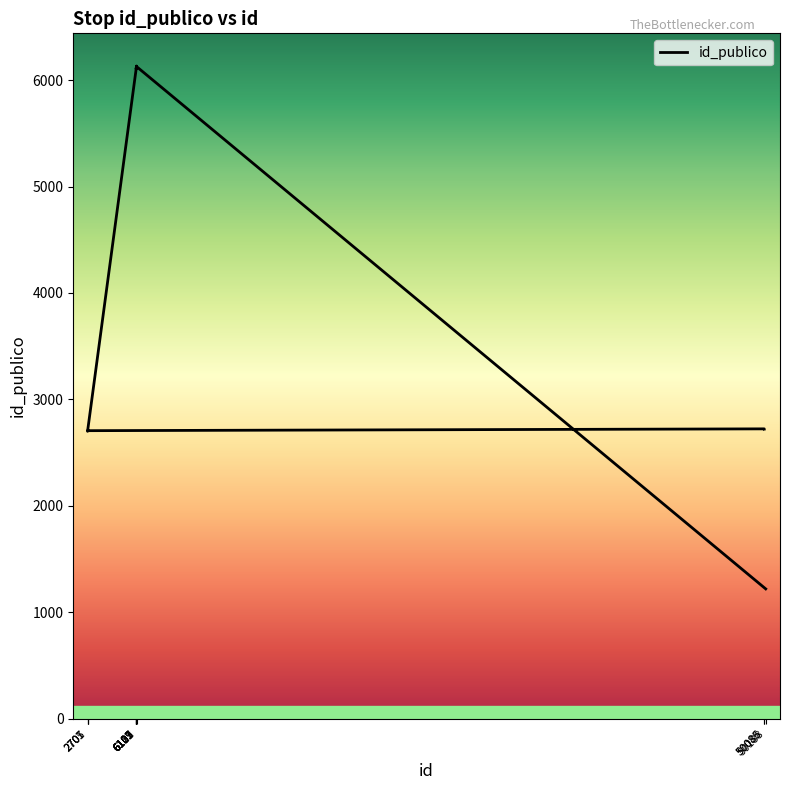

What is the change in value from 6111 to 2705?

-3406